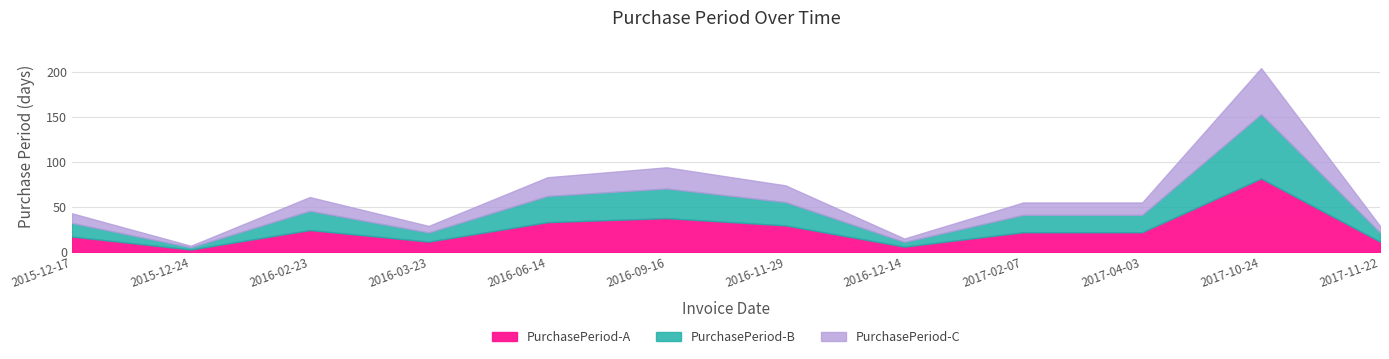

How many values exceed 55?

5